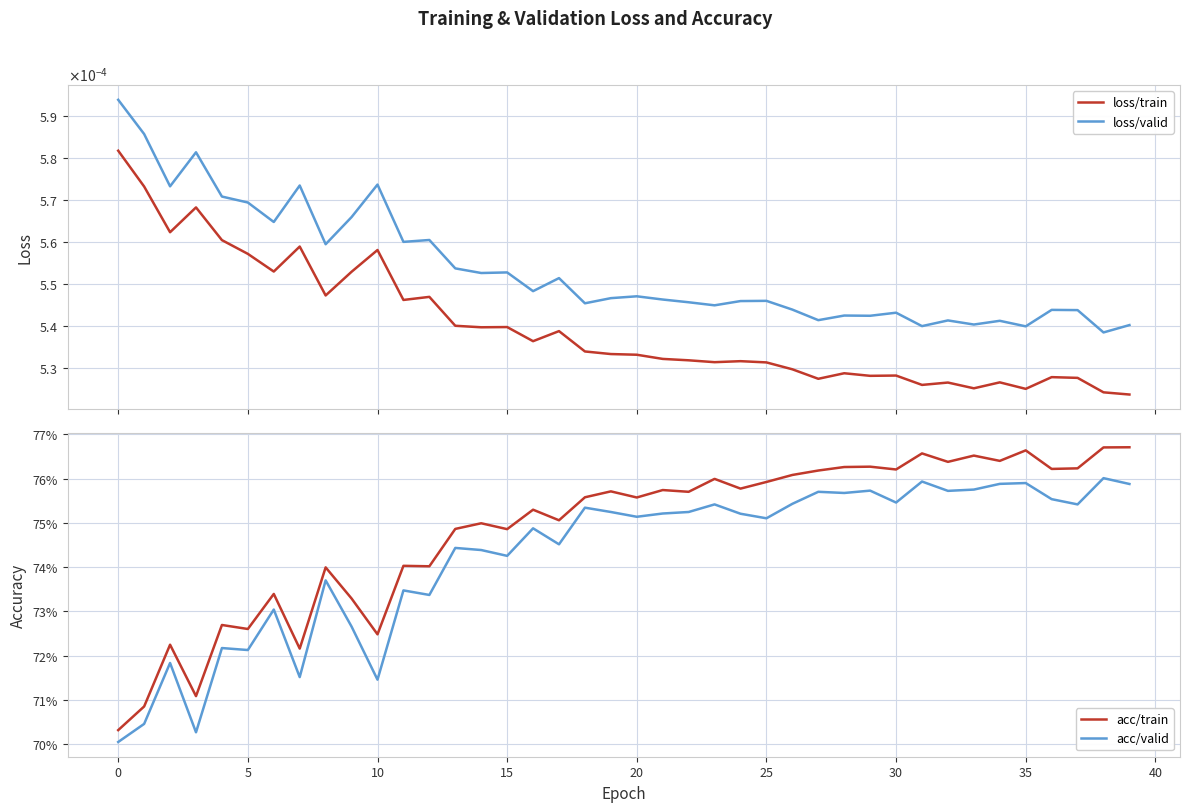

Does the chart display data point markers on the line(s)?

No